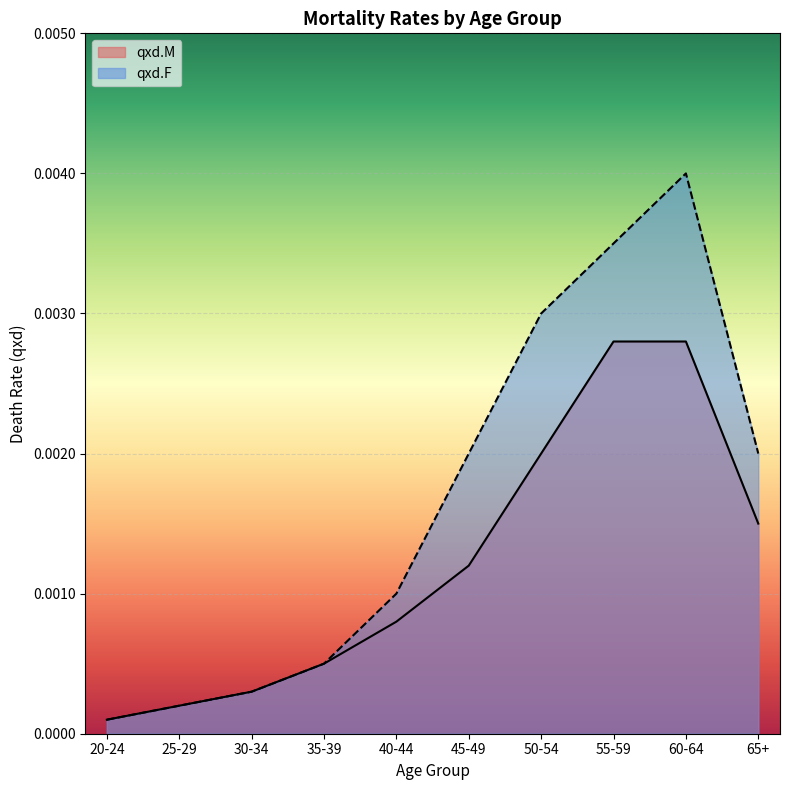

How many lines are shown in the chart?

2